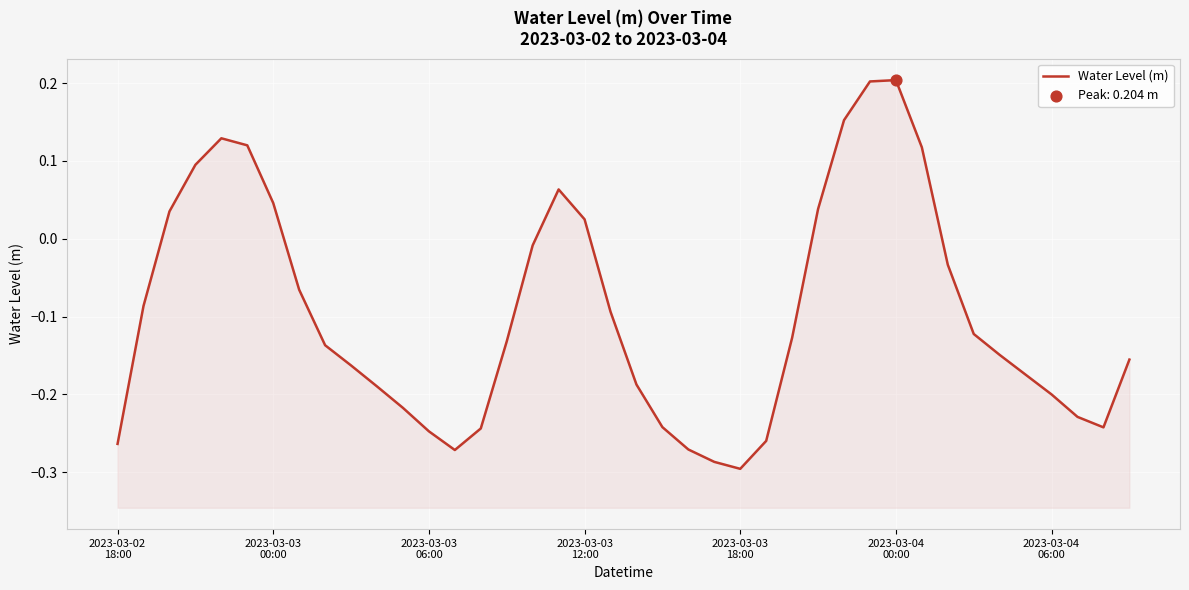

Between 14 and 36, which is larger?

36